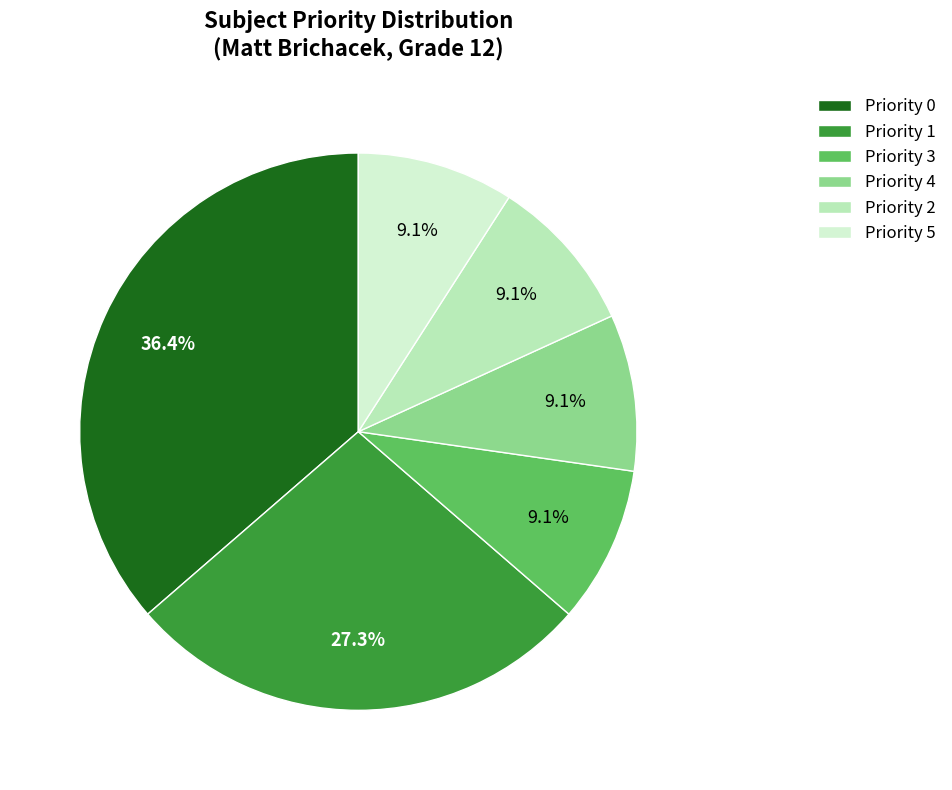

What percentage is NOT represented by Priority 5?

90.9%